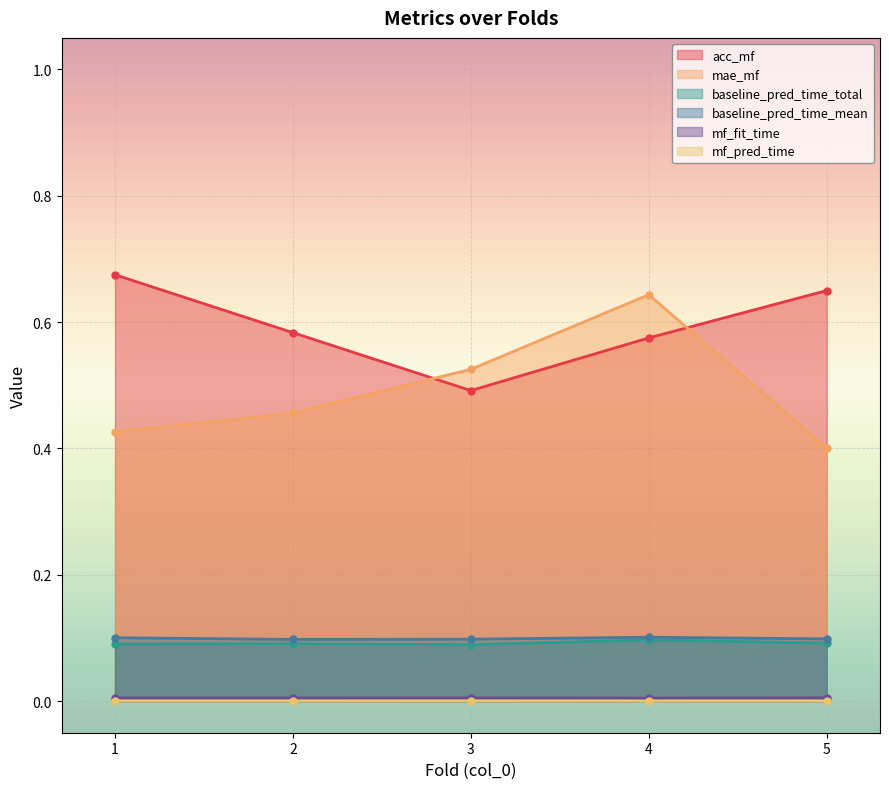

Reading left to right, extract all data points from this chart.

acc_mf: 0.7	0.6	0.5	0.6	0.7
mae_mf: 0.4	0.5	0.5	0.6	0.4
baseline_pred_time_total: 0.1	0.1	0.1	0.1	0.1
baseline_pred_time_mean: 0.1	0.1	0.1	0.1	0.1
mf_fit_time: 0.0	0.0	0.0	0.0	0.0
mf_pred_time: 0.0	0.0	0.0	0.0	0.0